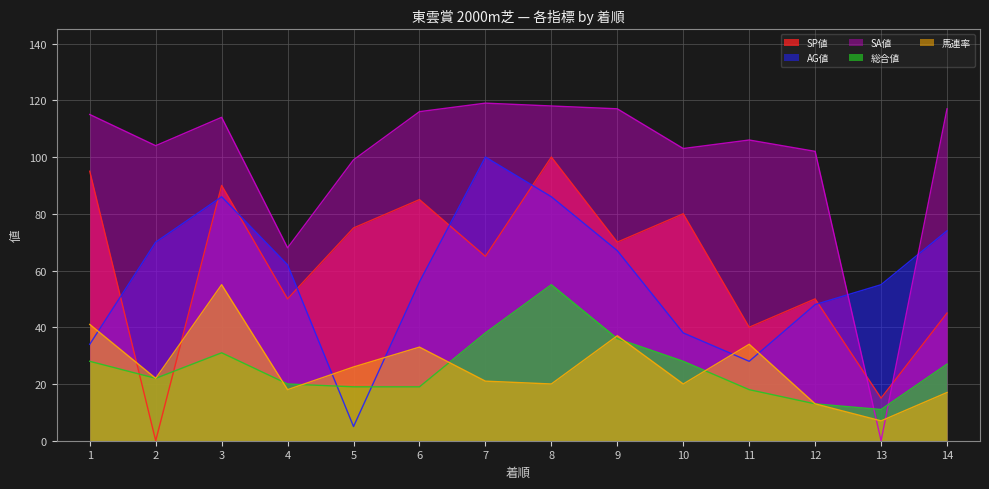

True or false: AG値 and 総合値 intersect in this chart.

True